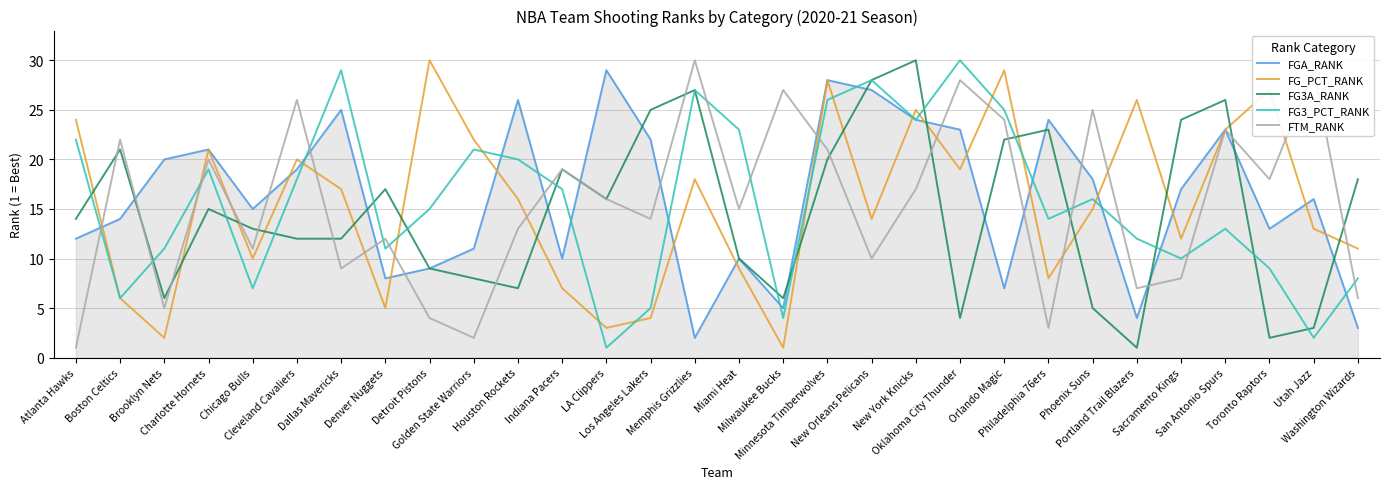

The value of FTM_RANK at Washington Wizards is 8. True or false?

False